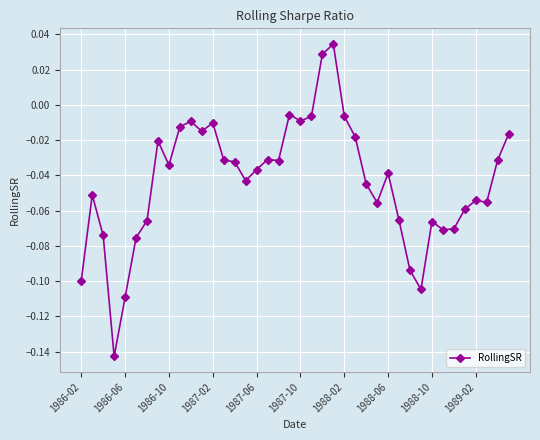

Is this an area chart (filled region under the line)?

No